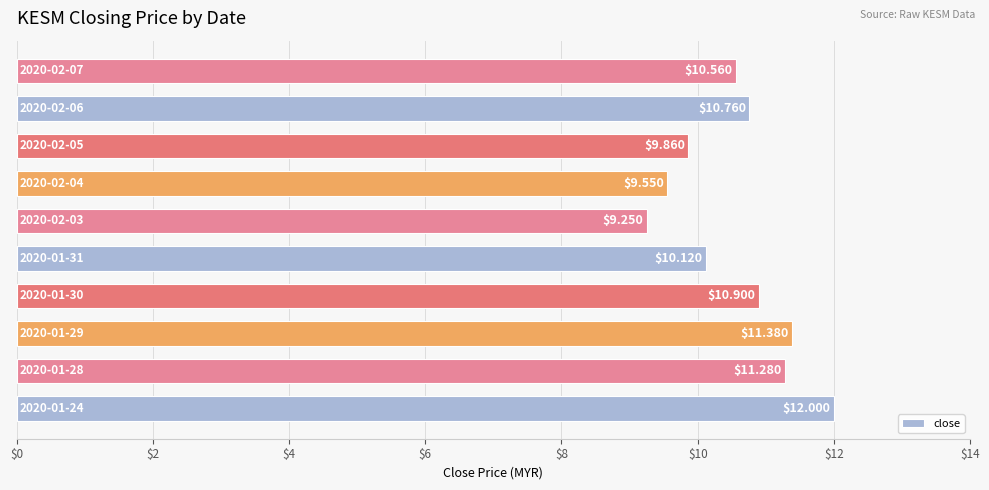

What is the average value?

10.6